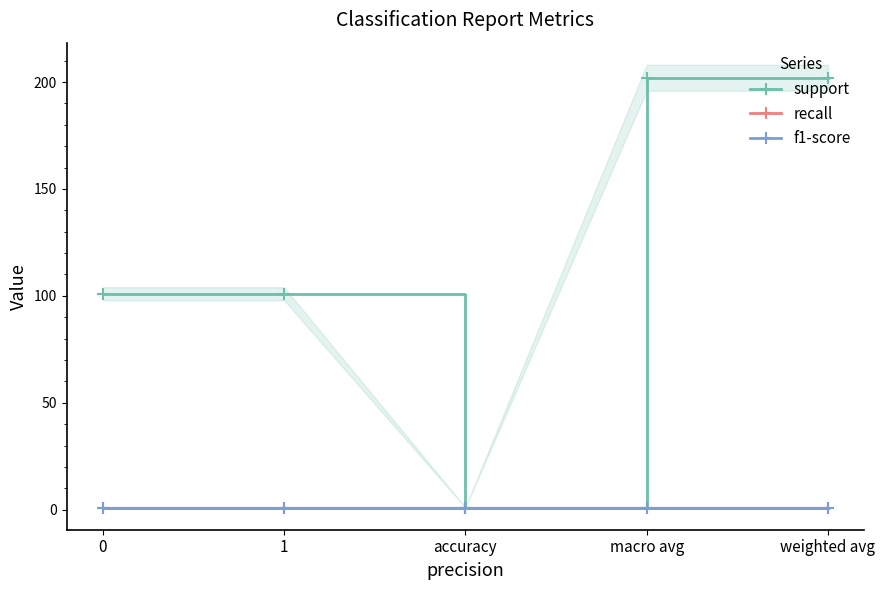

At how many categories does at least one series exceed 26?

4